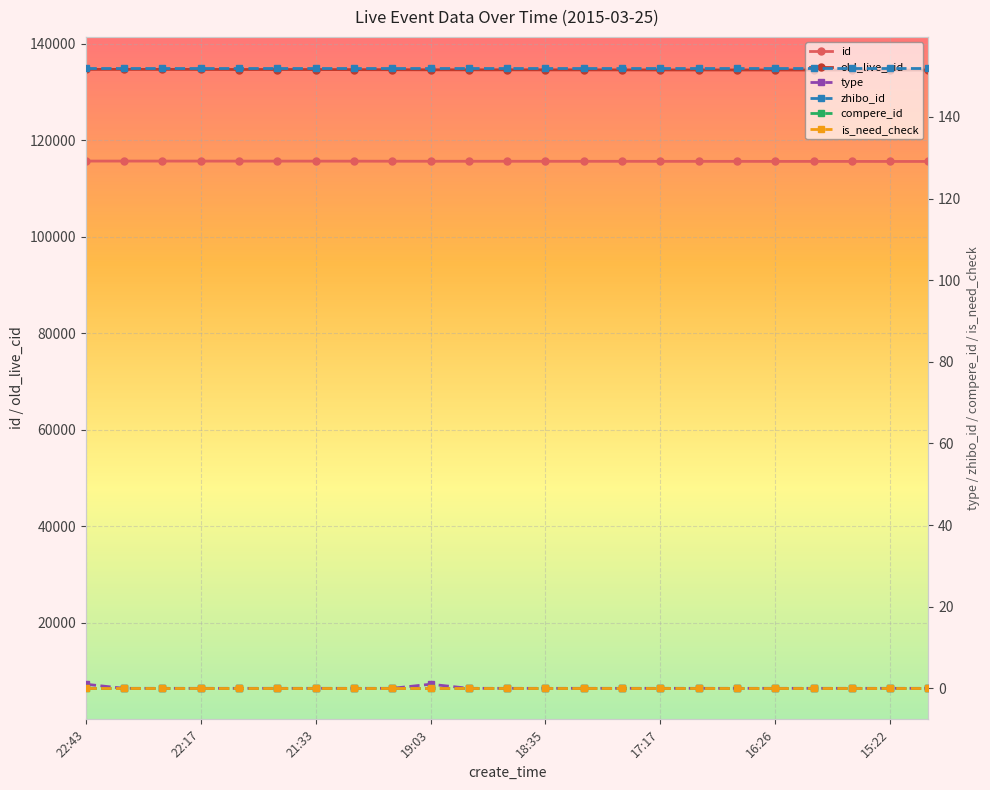

What is the label of the 9th point from the left?

20:00